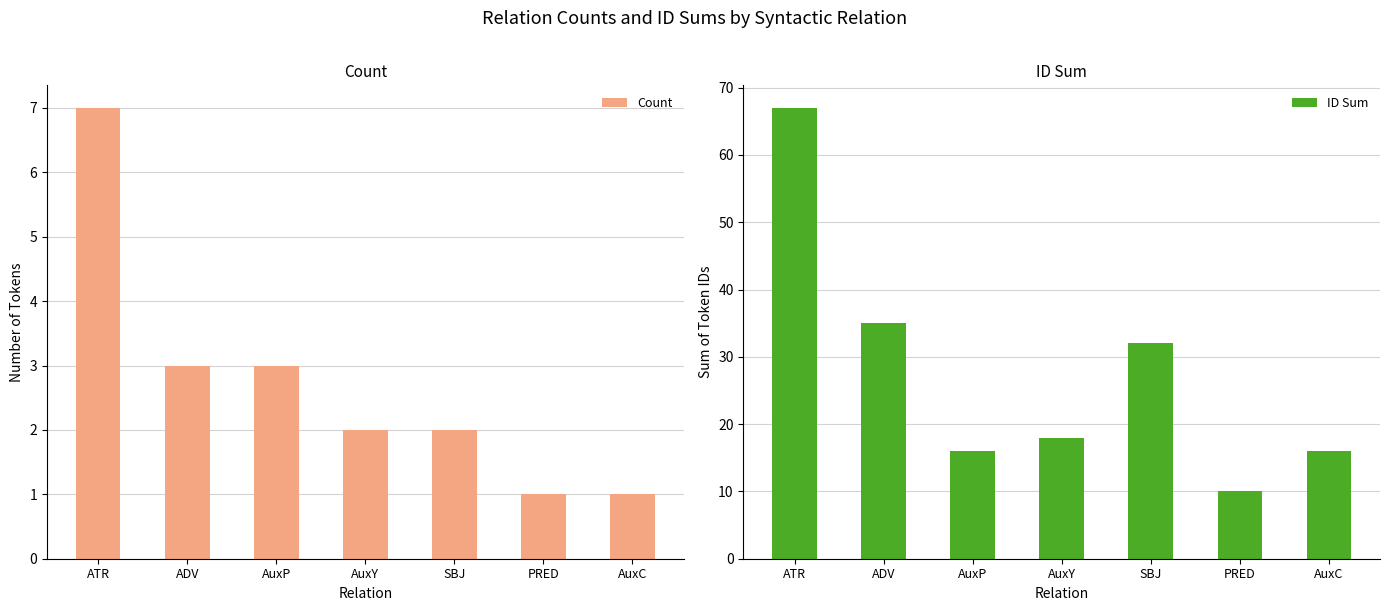

Which series has the largest total across all categories?

ID Sum